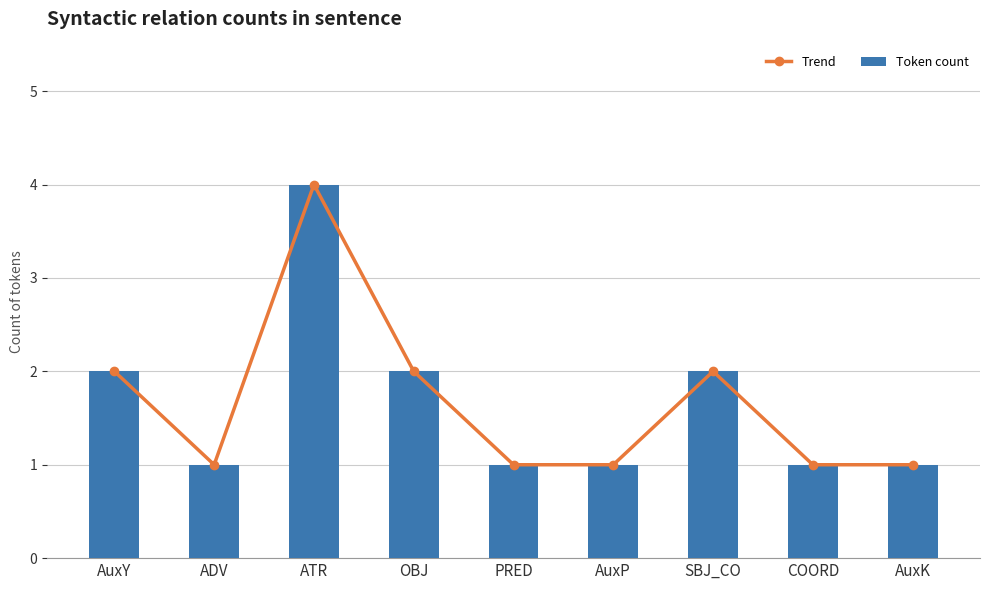

What is the difference between the Token count values at ADV and AuxY?

1